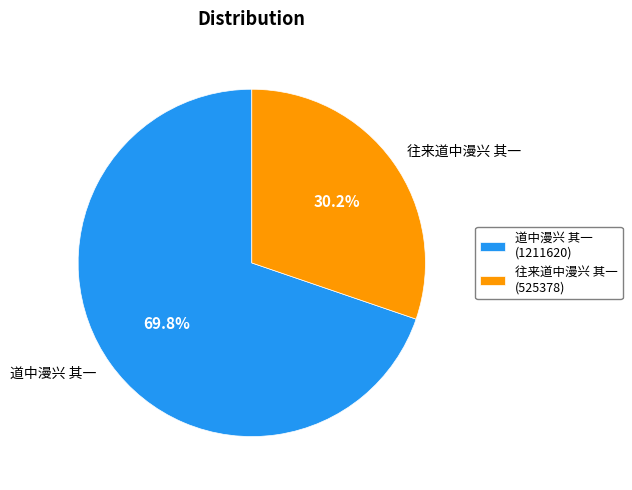

Do 往来道中漫兴 其一 and 道中漫兴 其一 together represent more than half of the pie?

Yes